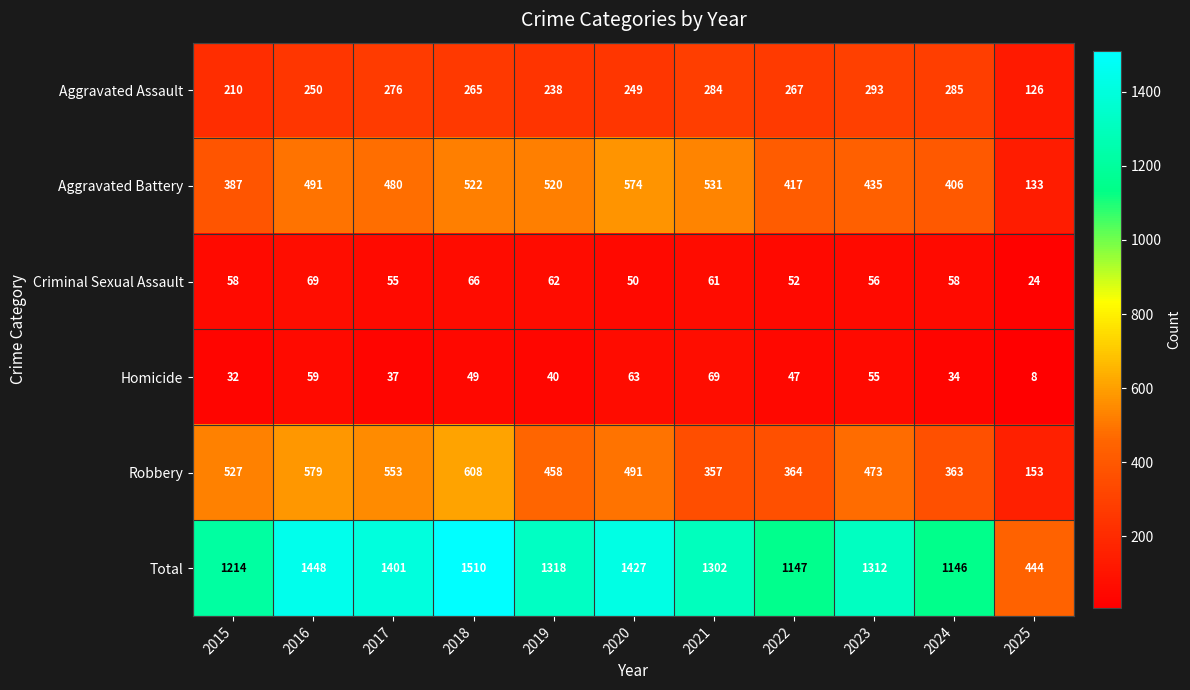

What is the maximum value for Criminal Sexual Assault?

69